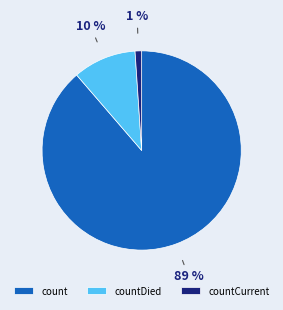

Count the number of slices in the pie.

3